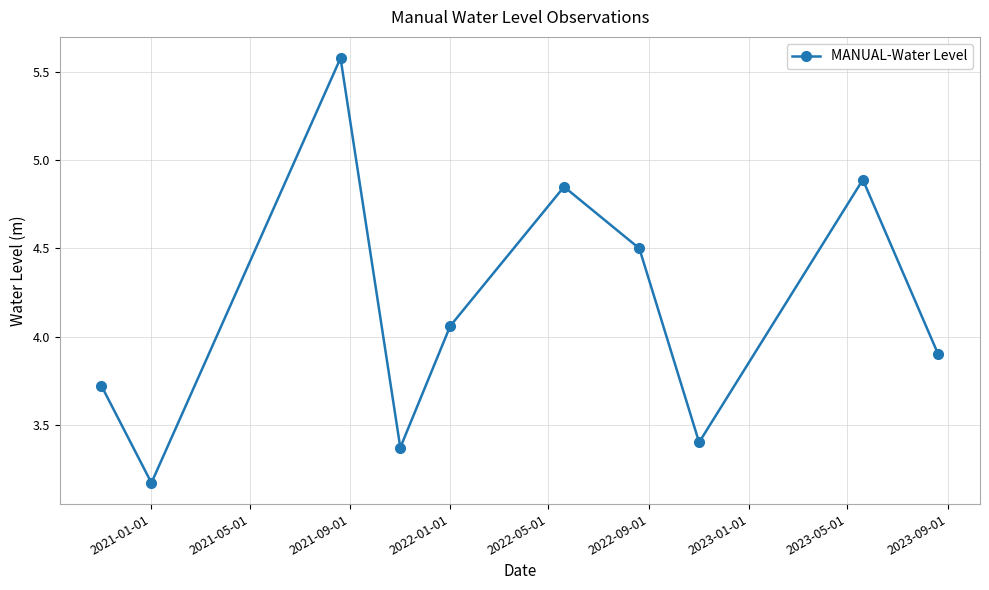

What is the greatest value displayed?

5.6